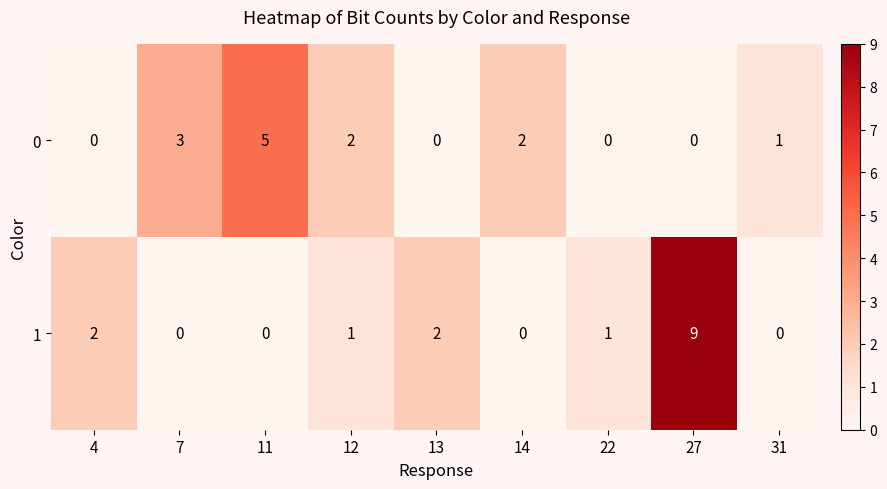

At which category does the chart reach its peak across all series?

27